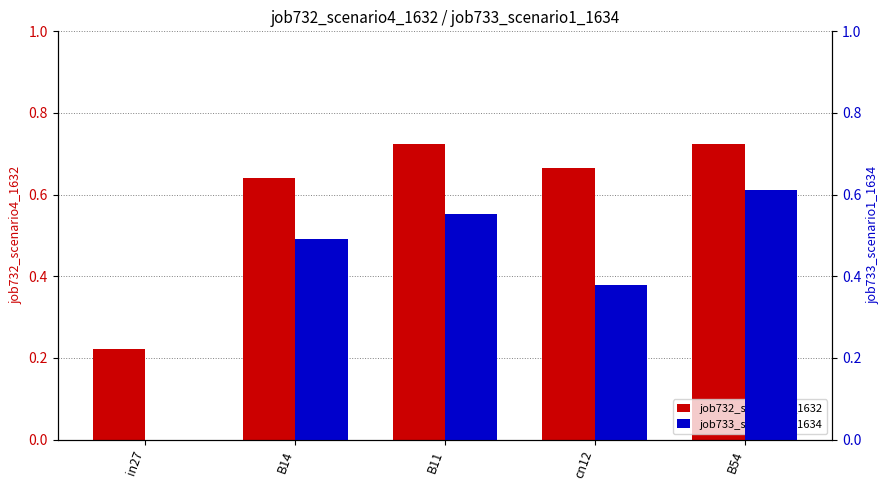

Rank the series by their average value, from lowest to highest.

job733_scenario1_1634, job732_scenario4_1632